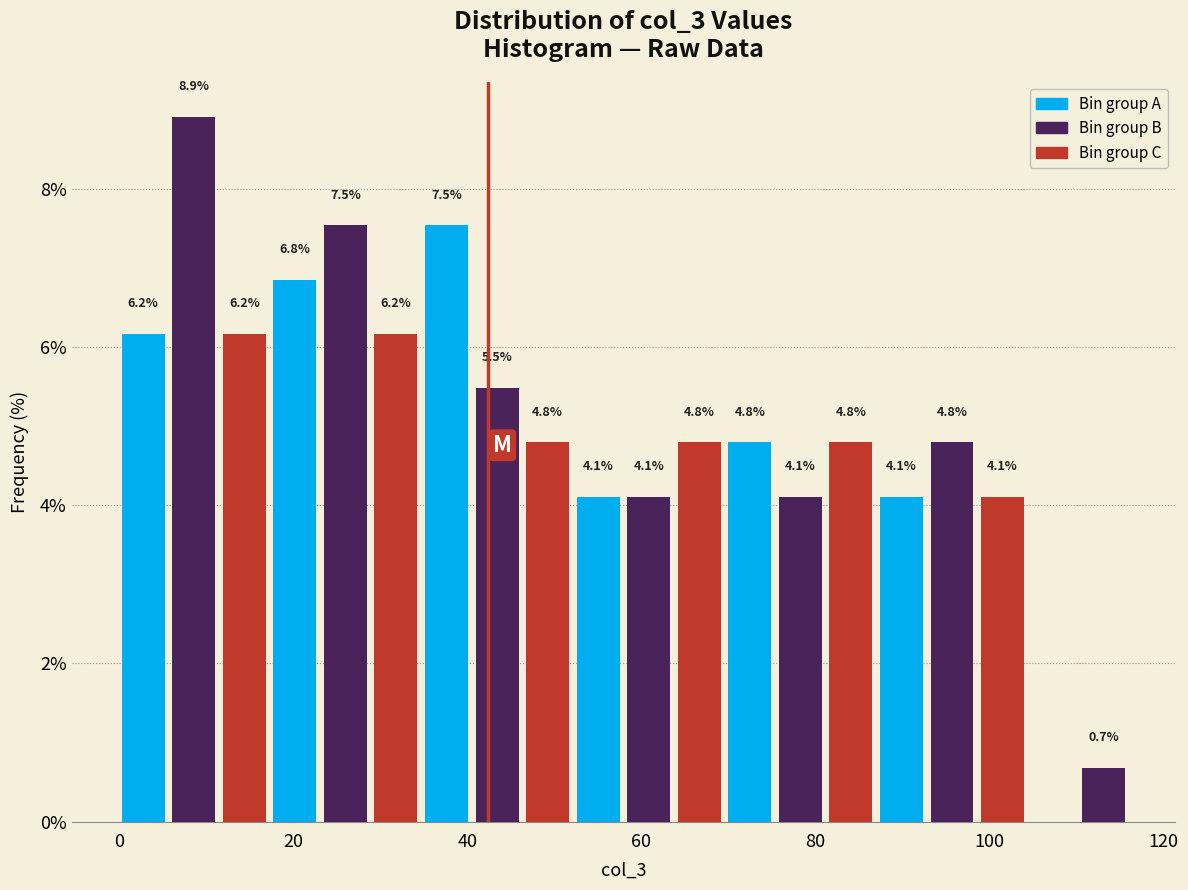

Around what value on the x-axis is the tallest bar? Give the approximate position of its centre, as read against the axis.

8